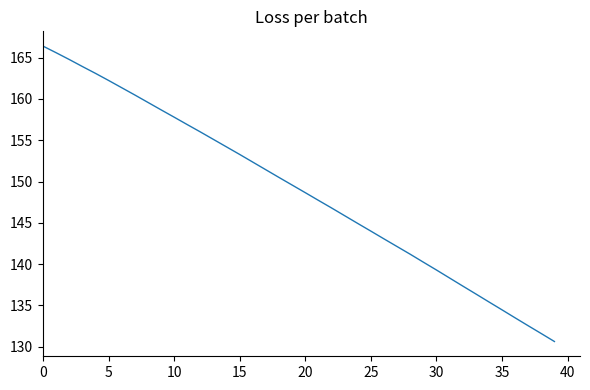

What is the difference between the maximum and minimum values?

35.8